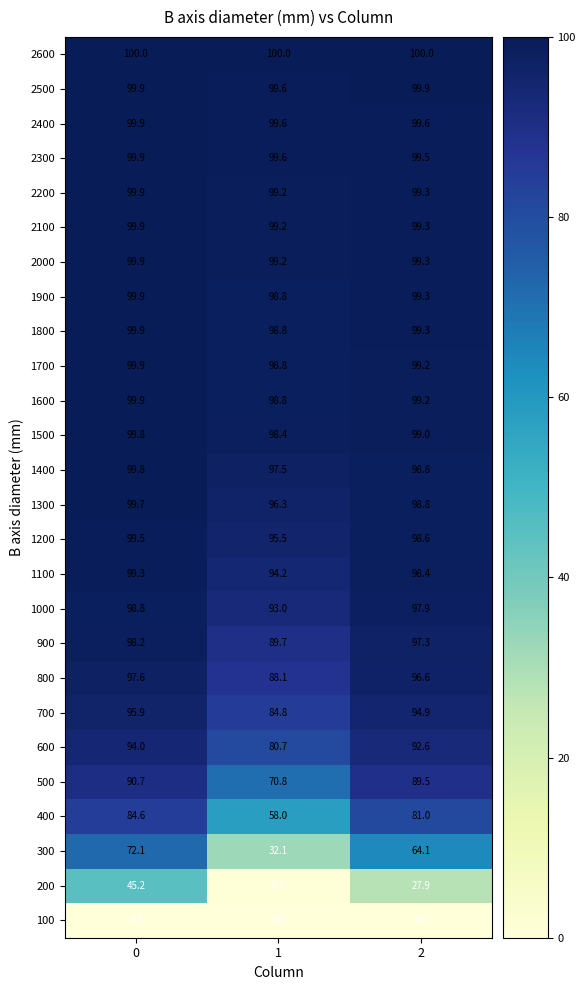

List the labels in order of 2100 value, largest first.

0, 2, 1